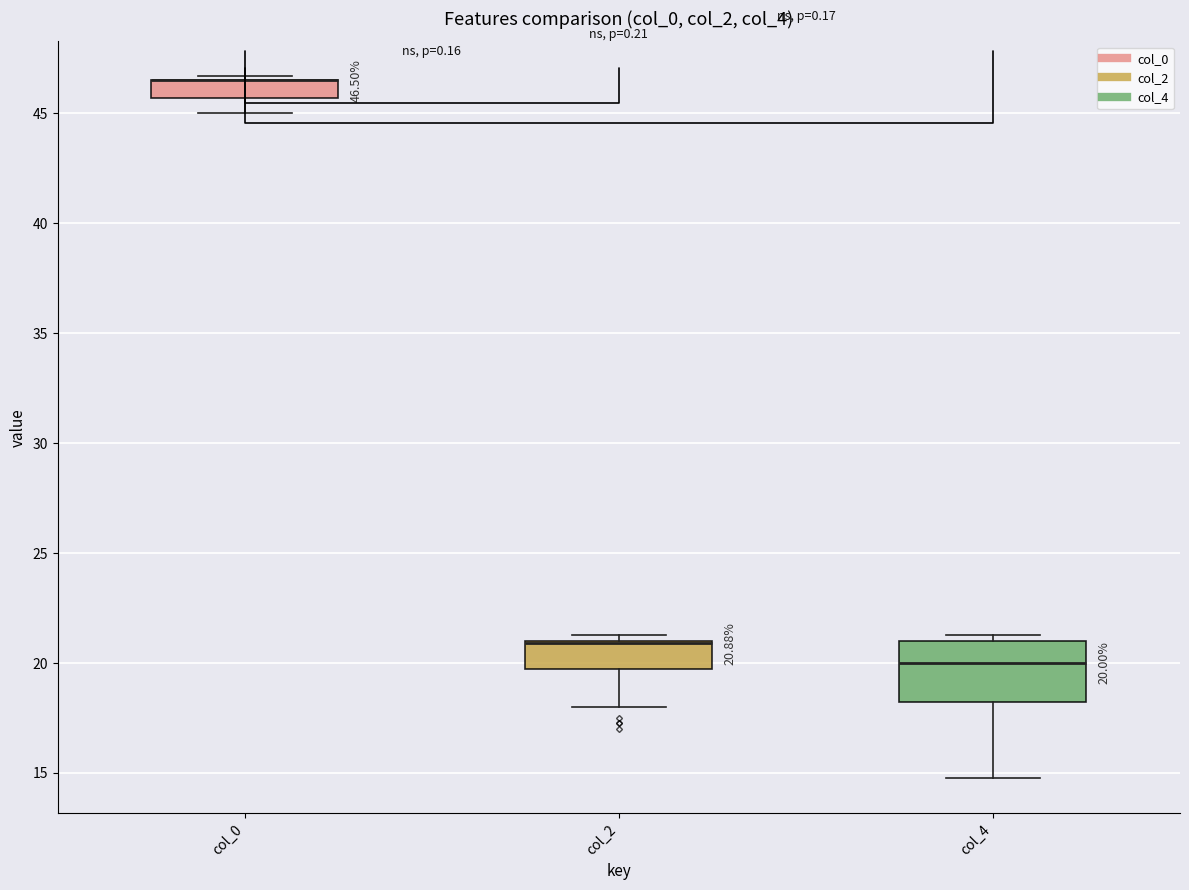

Which box is the tallest, from its lower edge to its upper edge?

col_4